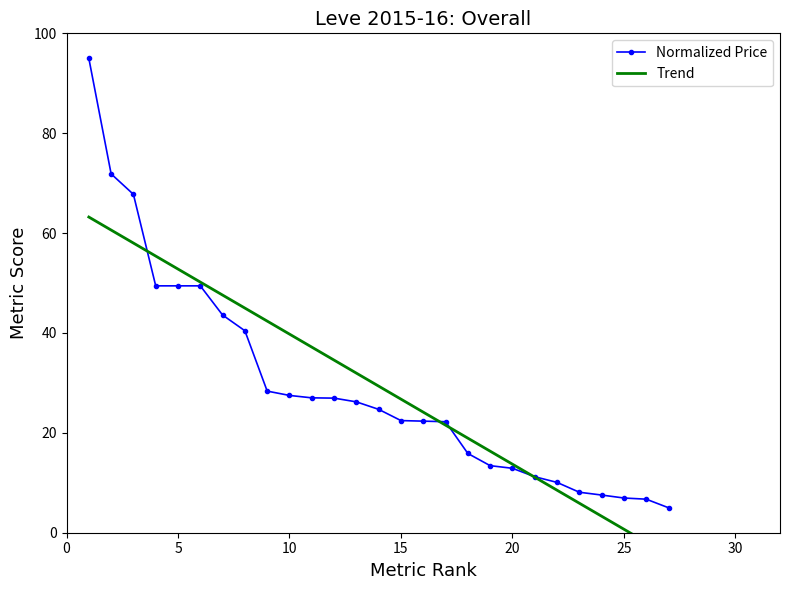

What is the minimum value for Normalized Price?

5.0